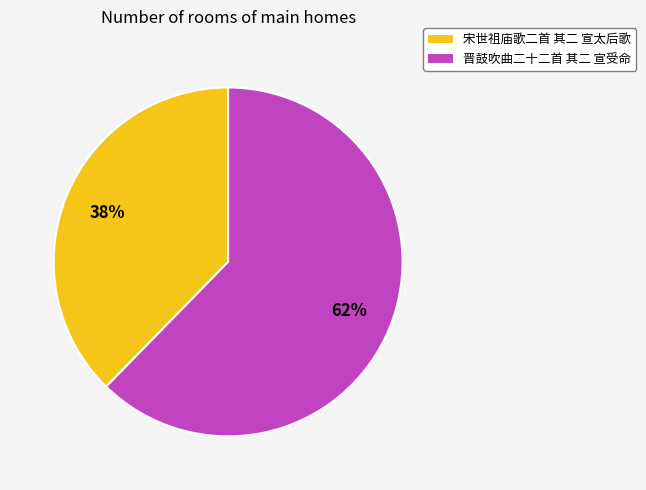

Rank the categories by value from highest to lowest.

晋鼓吹曲二十二首 其二 宣受命, 宋世祖庙歌二首 其二 宣太后歌